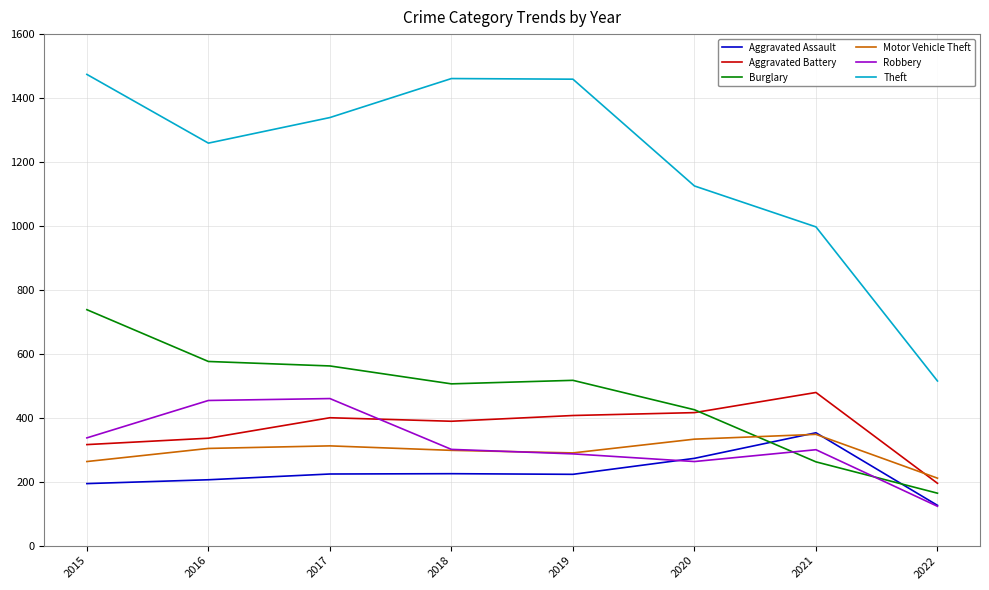

What is the difference between the second highest and minimum values in the Motor Vehicle Theft series?

122